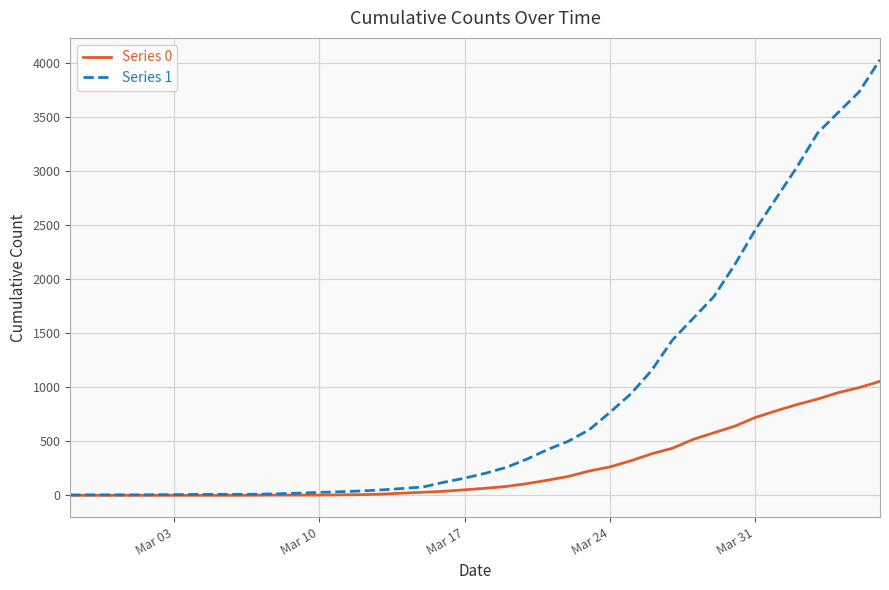

What is the maximum value shown in the chart?

4028